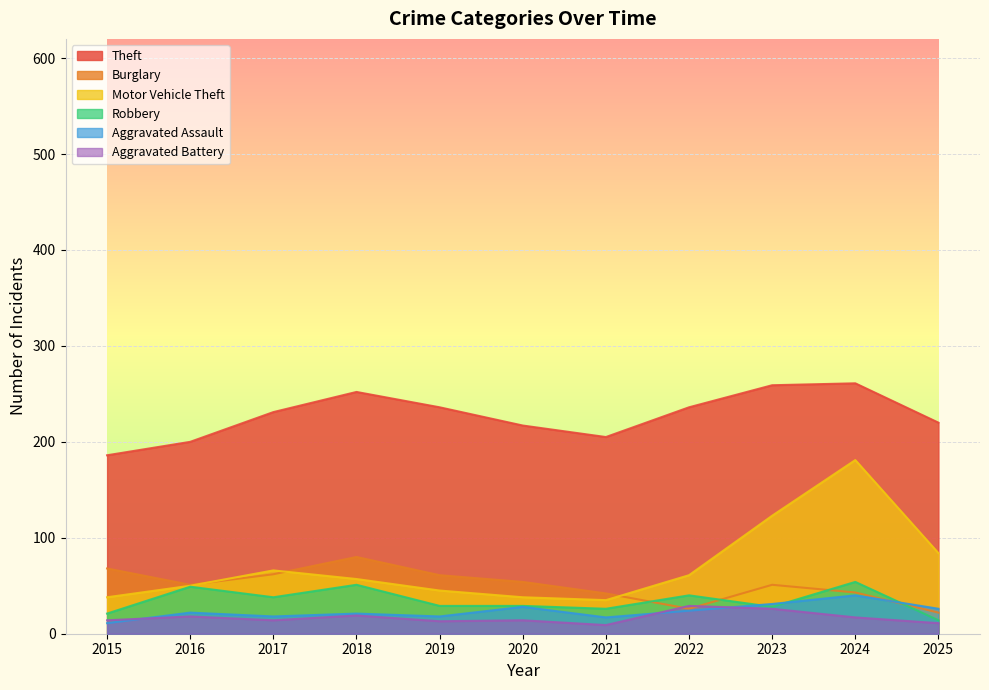

Reading left to right, transcribe all the data shown in this chart.

Theft: 2015=186	2016=200	2017=231	2018=252	2019=236	2020=217	2021=205	2022=236	2023=259	2024=261	2025=220
Burglary: 2015=68	2016=51	2017=62	2018=80	2019=61	2020=54	2021=42	2022=26	2023=51	2024=43	2025=22
Motor Vehicle Theft: 2015=38	2016=50	2017=66	2018=57	2019=45	2020=38	2021=35	2022=61	2023=123	2024=181	2025=84
Robbery: 2015=21	2016=49	2017=38	2018=51	2019=29	2020=29	2021=26	2022=40	2023=28	2024=54	2025=14
Aggravated Assault: 2015=11	2016=22	2017=18	2018=21	2019=18	2020=28	2021=17	2022=24	2023=31	2024=40	2025=26
Aggravated Battery: 2015=14	2016=18	2017=14	2018=19	2019=13	2020=14	2021=9	2022=29	2023=26	2024=17	2025=11